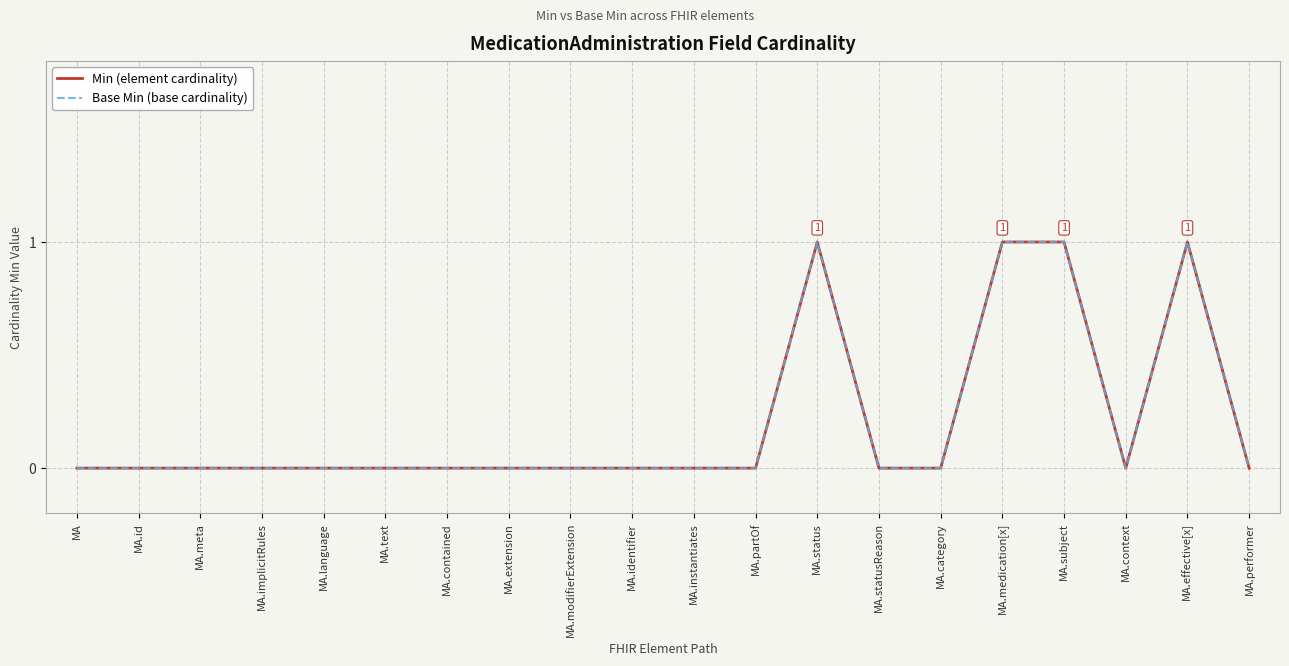

What is the maximum value shown in the chart?

1